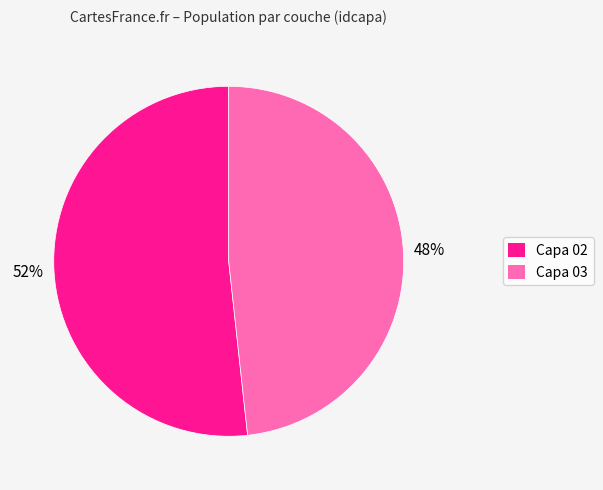

How many slices are in this pie chart?

2